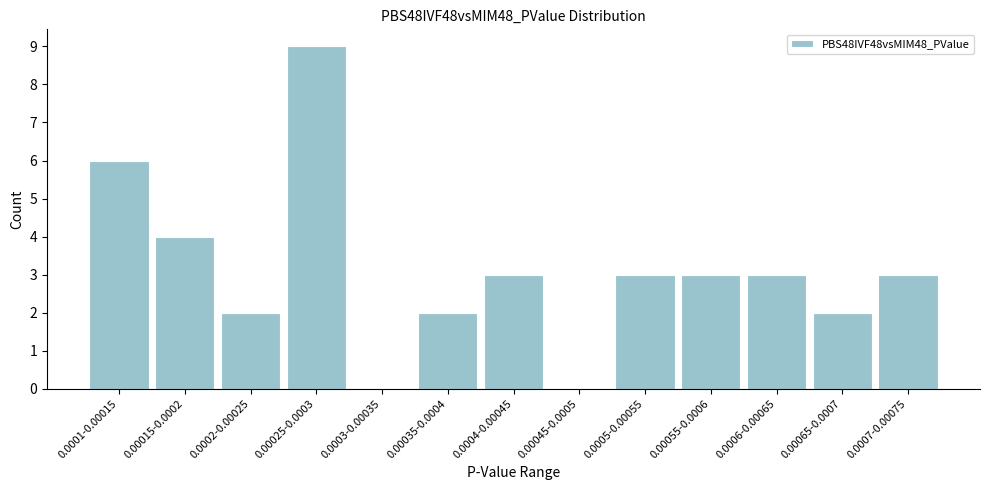

Reading left to right, transcribe all the data shown in this chart.

0.0001-0.00015=6	0.00015-0.0002=4	0.0002-0.00025=2	0.00025-0.0003=9	0.0003-0.00035=0	0.00035-0.0004=2	0.0004-0.00045=3	0.00045-0.0005=0	0.0005-0.00055=3	0.00055-0.0006=3	0.0006-0.00065=3	0.00065-0.0007=2	0.0007-0.00075=3